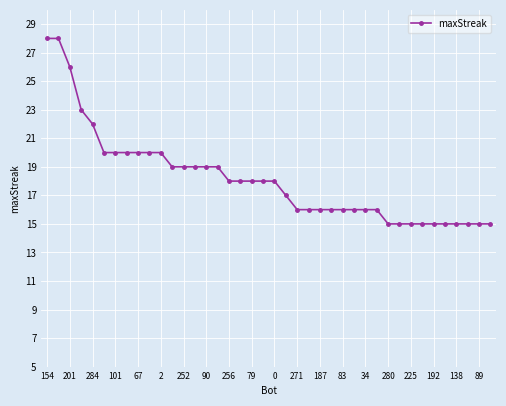

What is the difference between the maximum and minimum values?

13